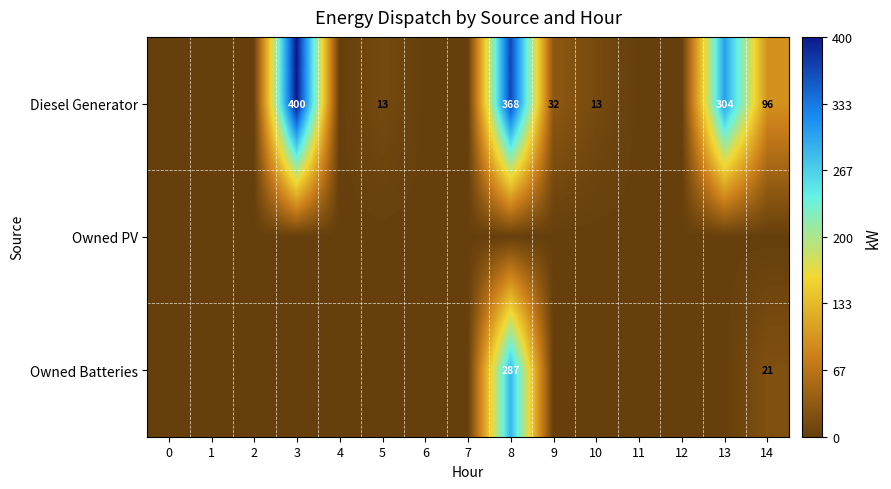

The Diesel Generator series shows 76 at 8. True or false?

False